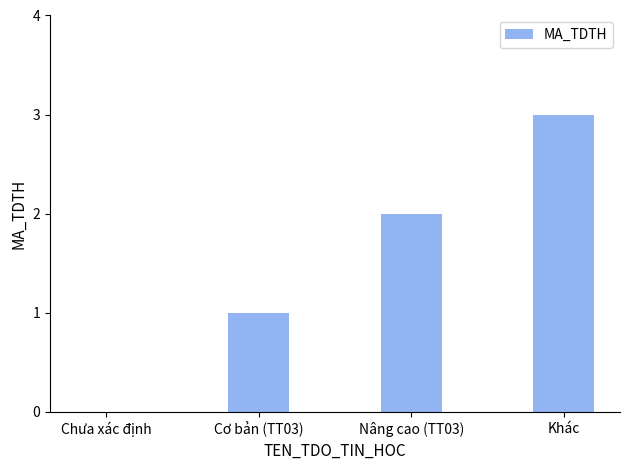

The value at Chưa xác định is 0. True or false?

True